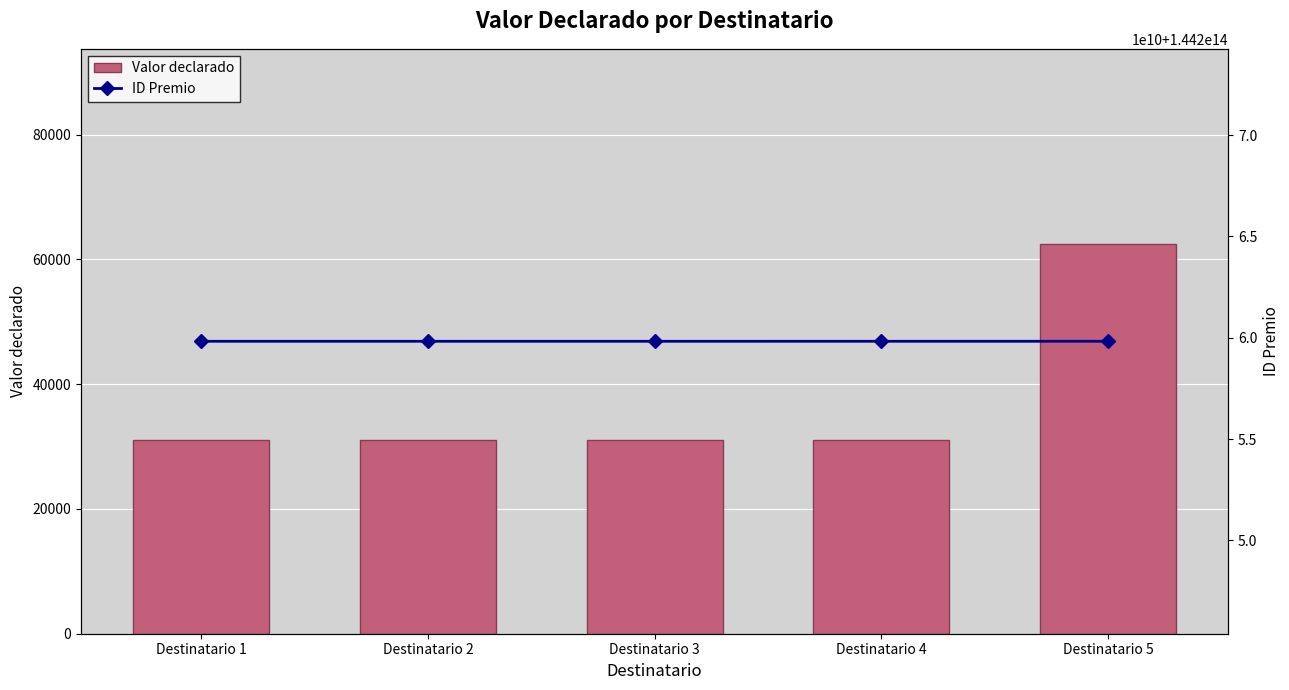

What is the lowest value of the Valor declarado series?

31050